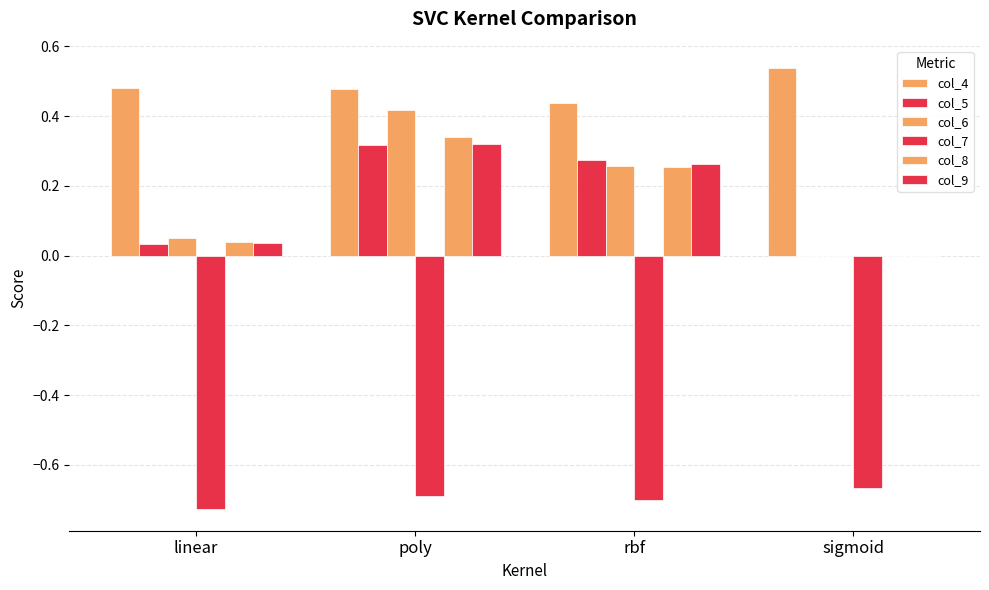

How many data points does each series have?

4